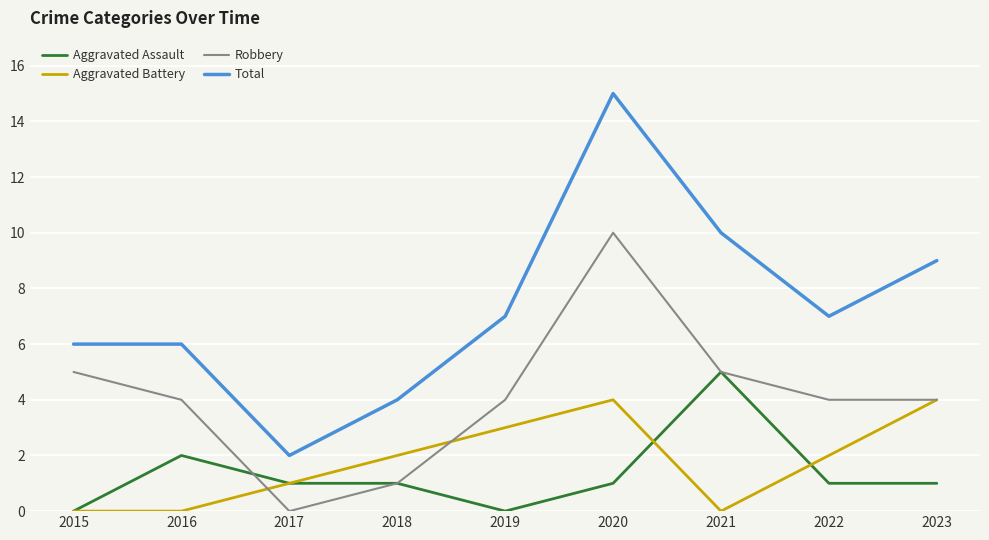

Reading left to right, transcribe all the data shown in this chart.

Aggravated Assault: 2015=0	2016=2	2017=1	2018=1	2019=0	2020=1	2021=5	2022=1	2023=1
Aggravated Battery: 2015=0	2016=0	2017=1	2018=2	2019=3	2020=4	2021=0	2022=2	2023=4
Robbery: 2015=5	2016=4	2017=0	2018=1	2019=4	2020=10	2021=5	2022=4	2023=4
Total: 2015=6	2016=6	2017=2	2018=4	2019=7	2020=15	2021=10	2022=7	2023=9